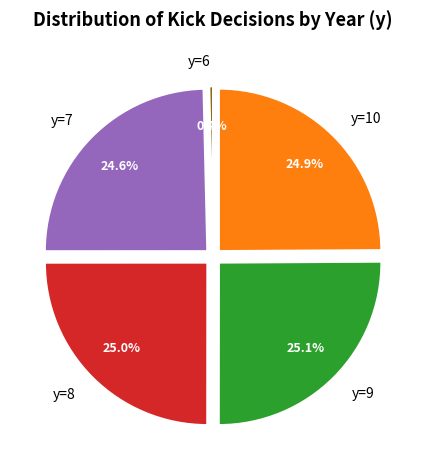

Is there a majority slice in this chart?

No